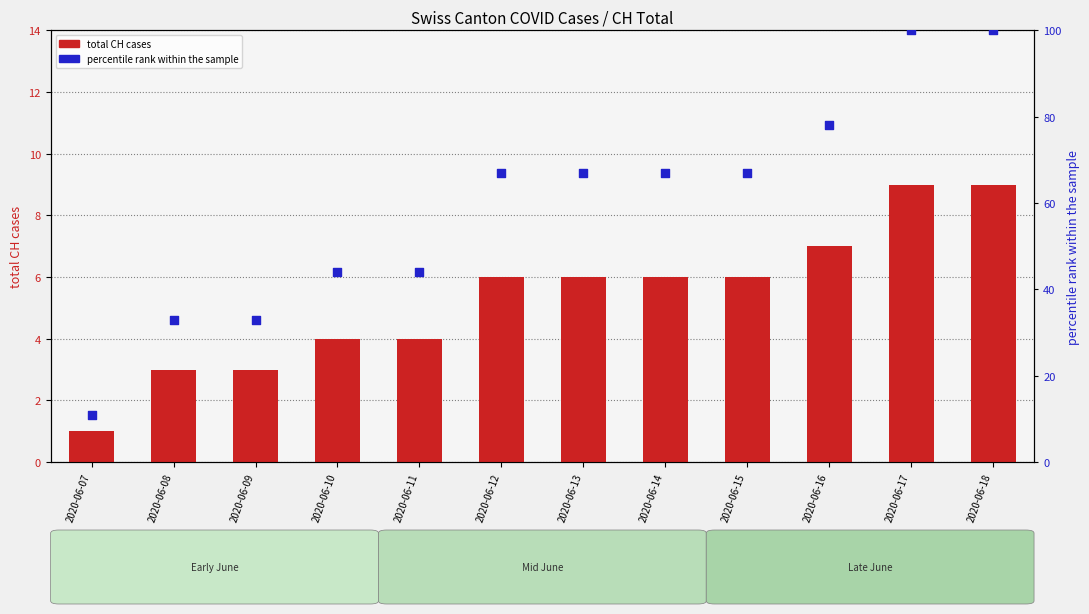

Which series contains the lowest Y value?

total CH cases